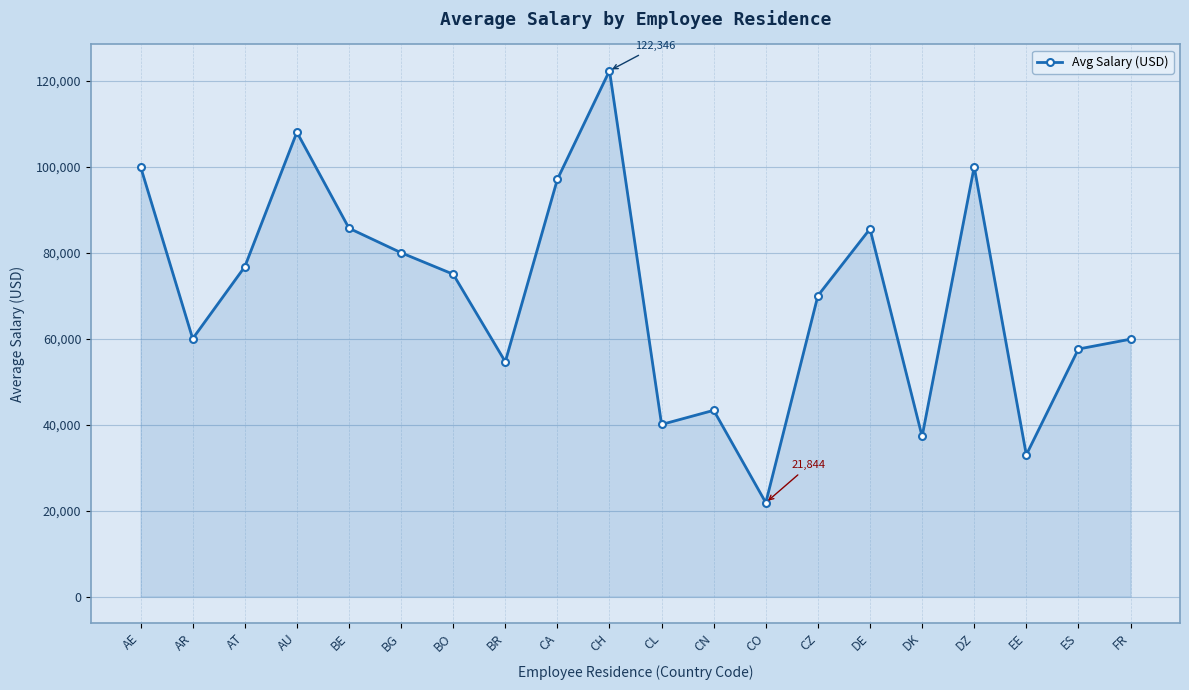

Read the value at CH.

122346.0